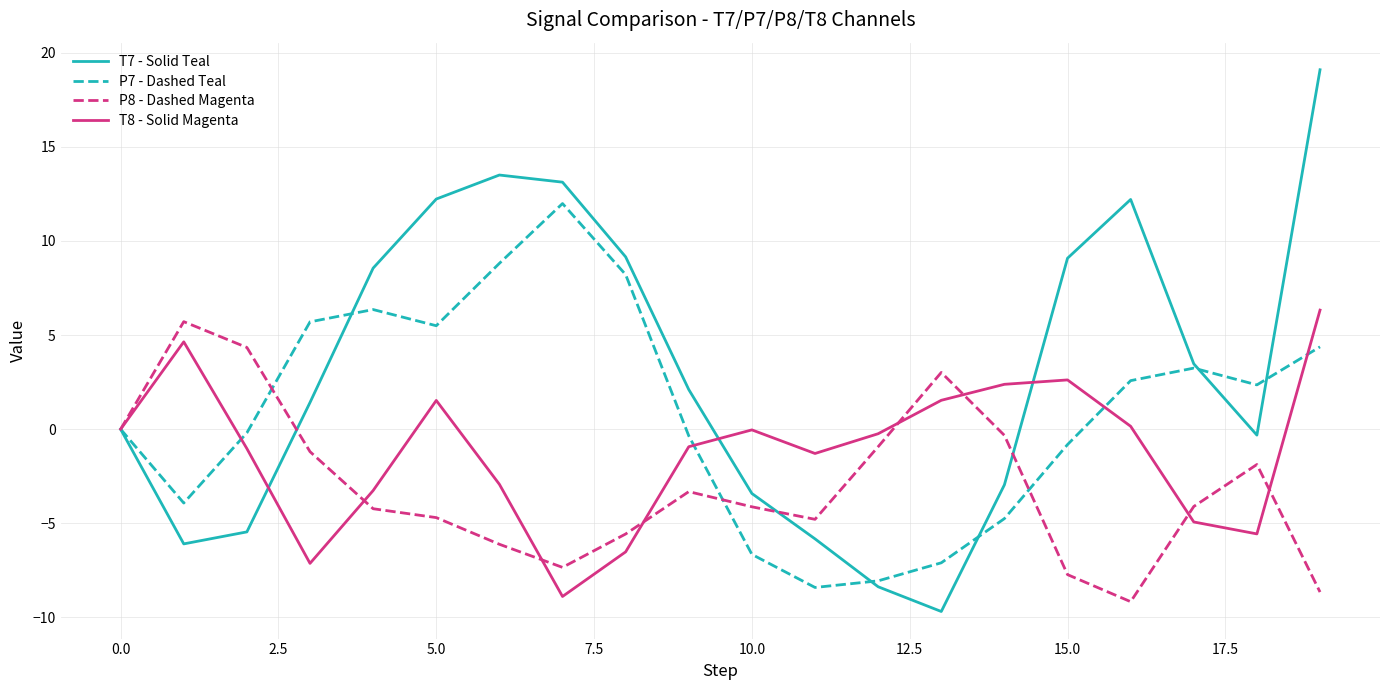

How many distinct data groups are displayed?

4